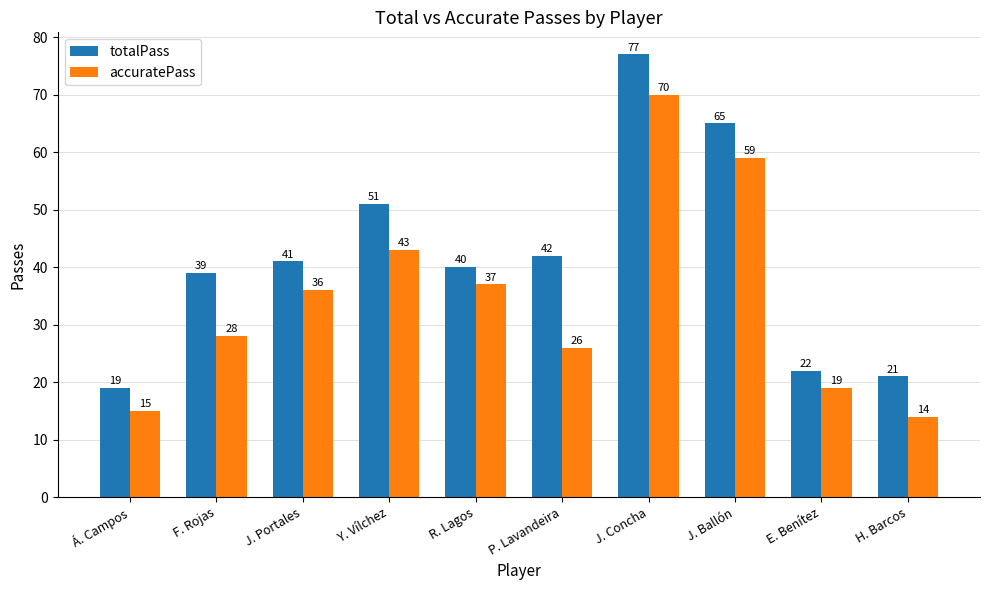

What is the spread (max minus min) of values at Á. Campos?

4